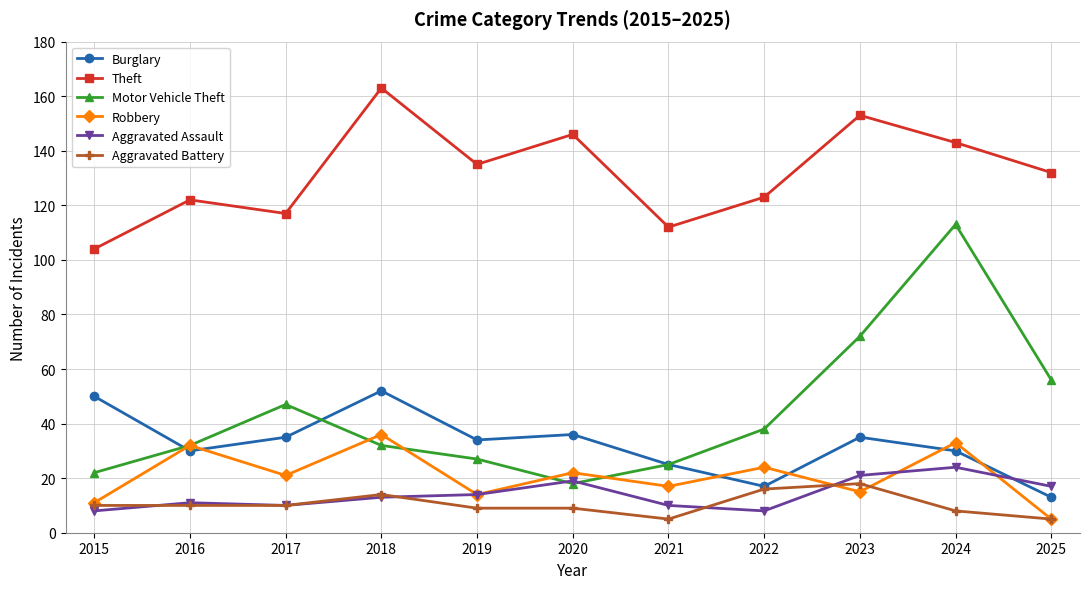

What is the value of the Aggravated Assault point at the 10th from the left?

24